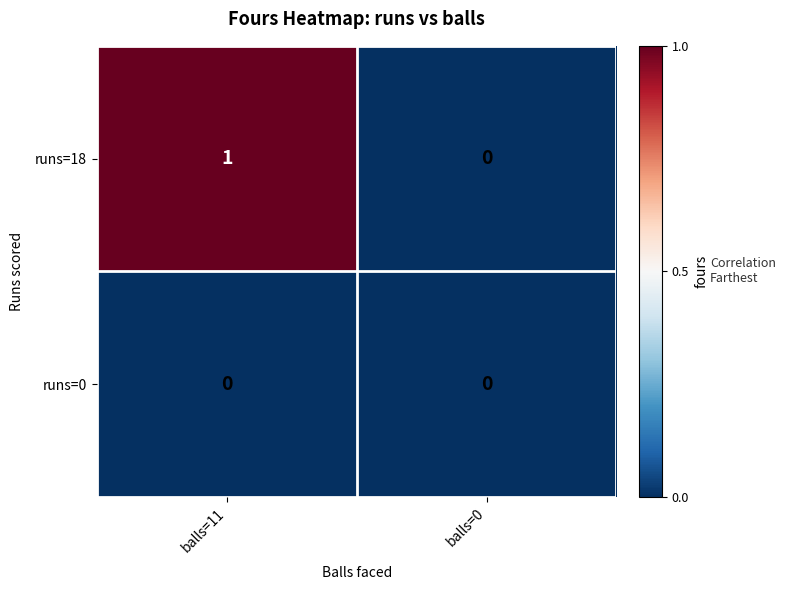

Rank the series by their maximum value, from lowest to highest.

runs=0, runs=18